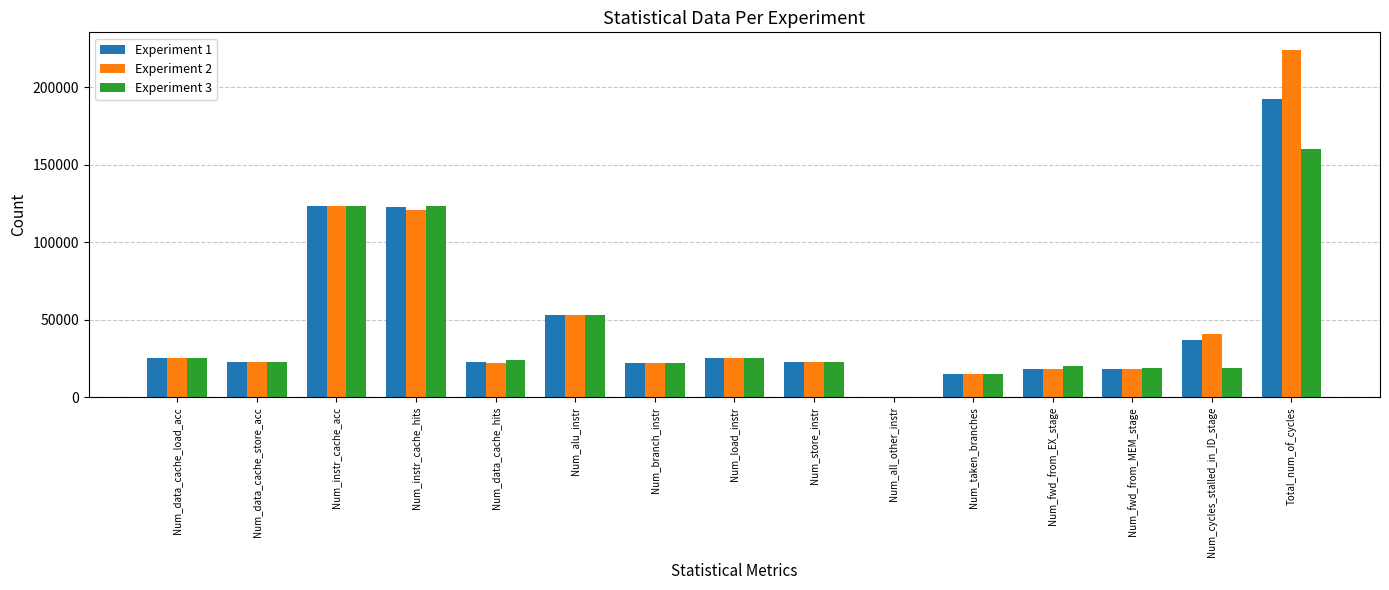

What is the total value across all series at Total_num_of_cycles?

576498